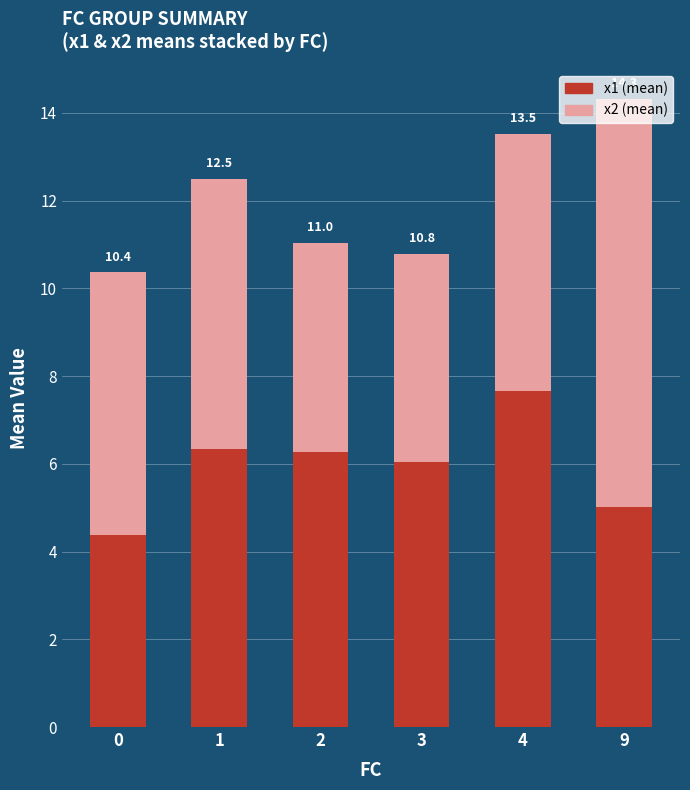

True or false: x1 (mean) has a value of 8.2 at 3.

False